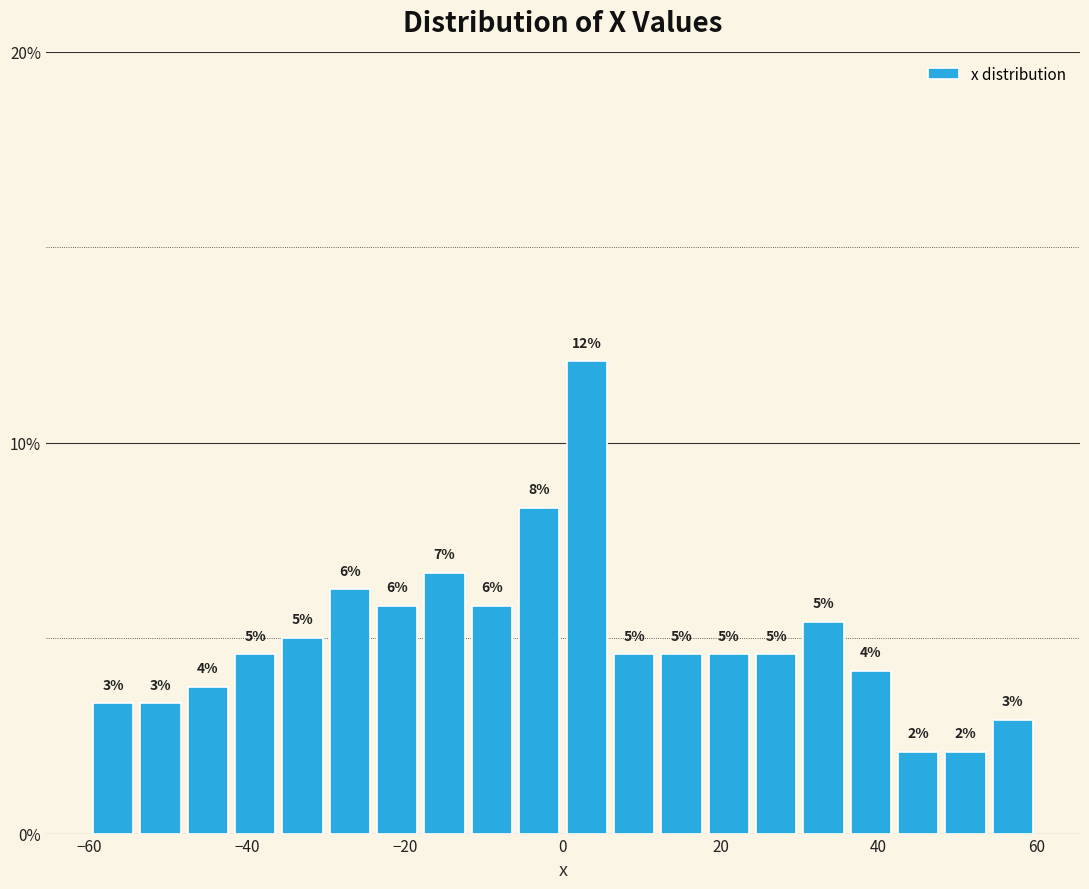

Around what value on the x-axis is the tallest bar? Give the approximate position of its centre, as read against the axis.

4